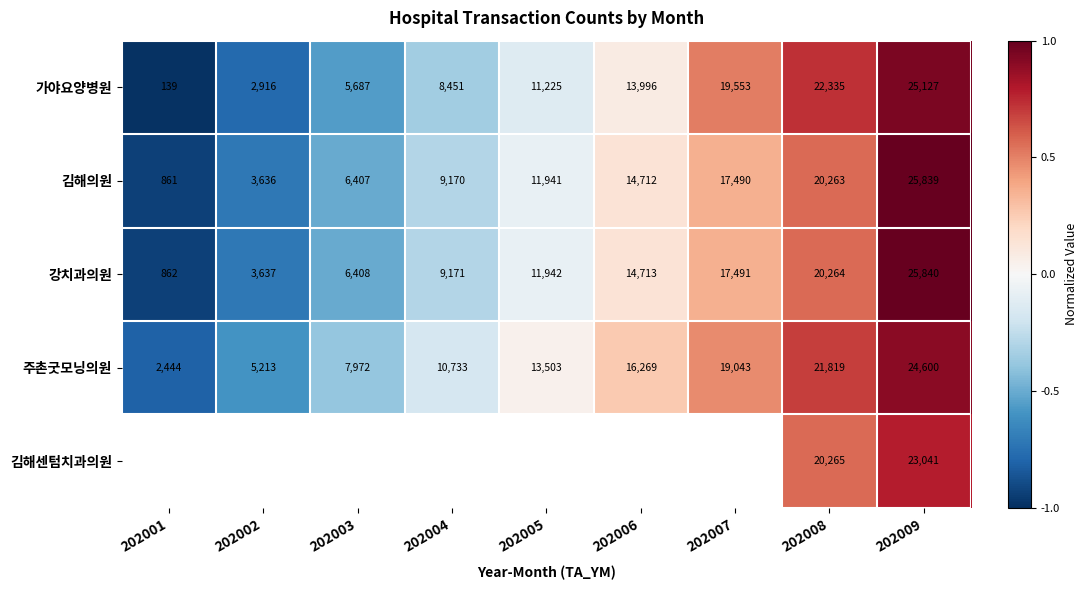

Is the value of 주촌굿모닝의원 at 202007 greater than the value of 강치과의원 at 202006?

Yes